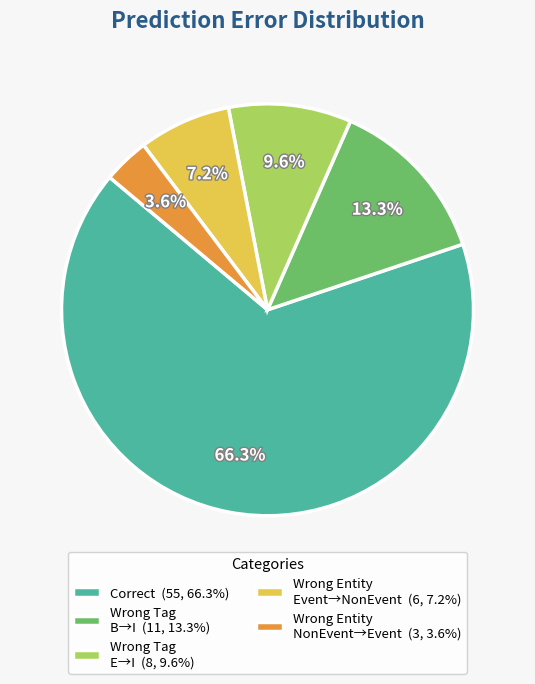

What is the ratio of the value at Wrong Tag B→I (11, 13.3%) to the value at Wrong Entity Event→NonEvent (6, 7.2%)?

1.8